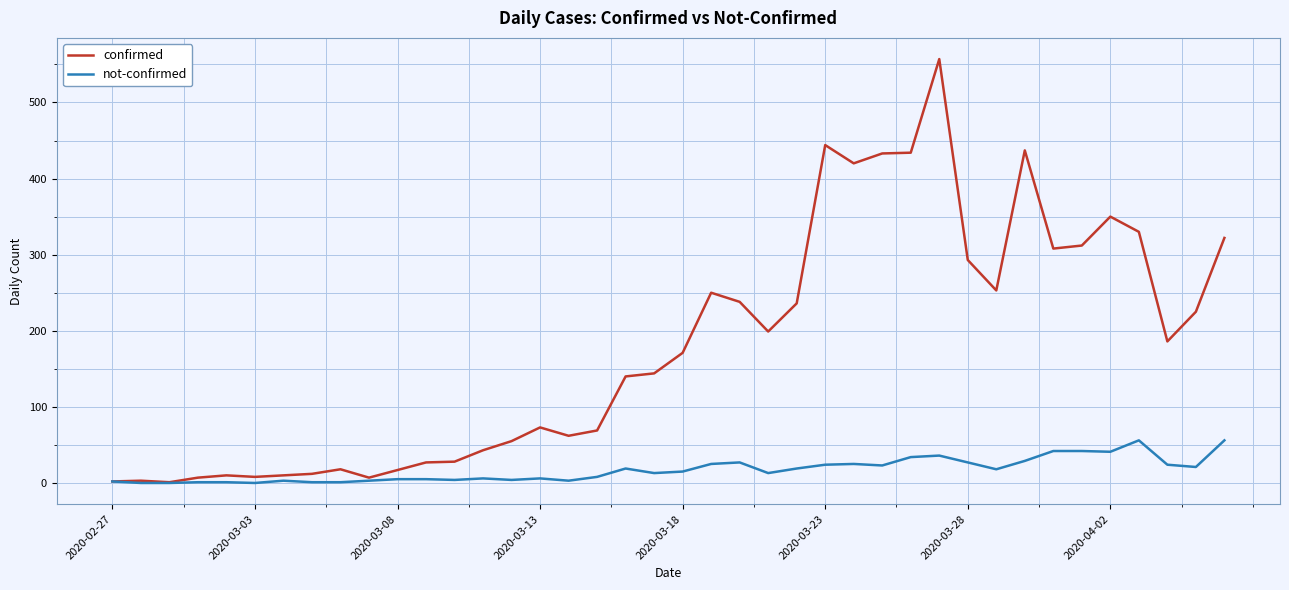

Rank the series by their average value, from highest to lowest.

confirmed, not-confirmed